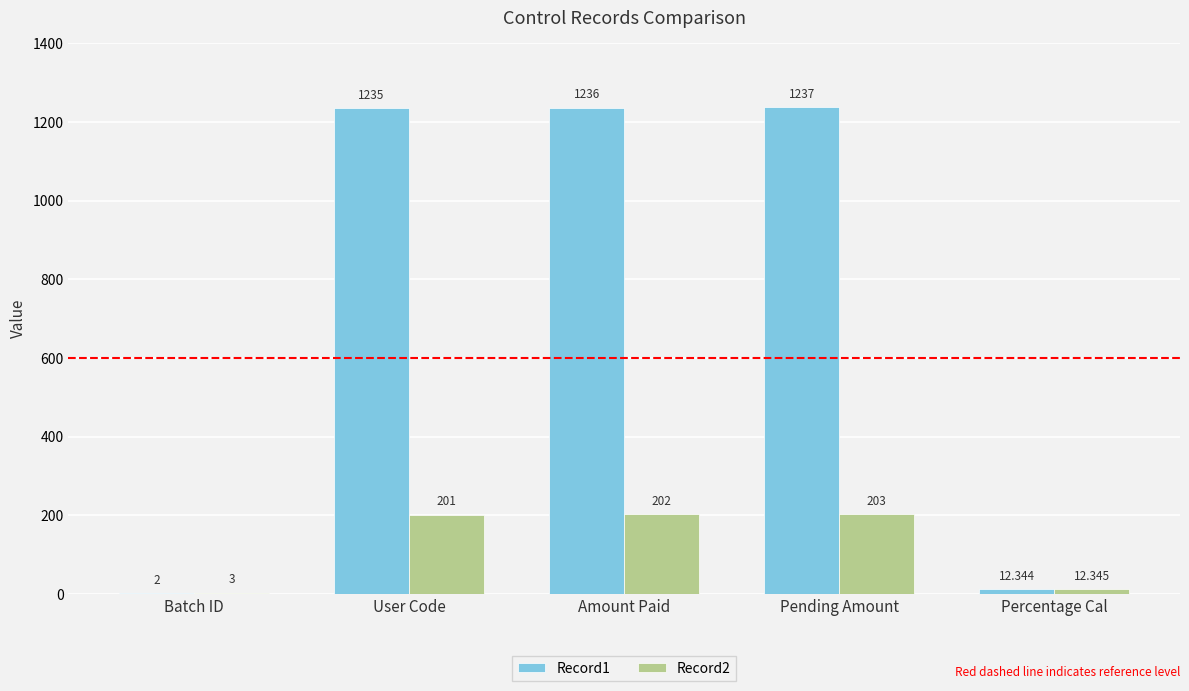

At which label is Record2 closest to 103?

Percentage Cal